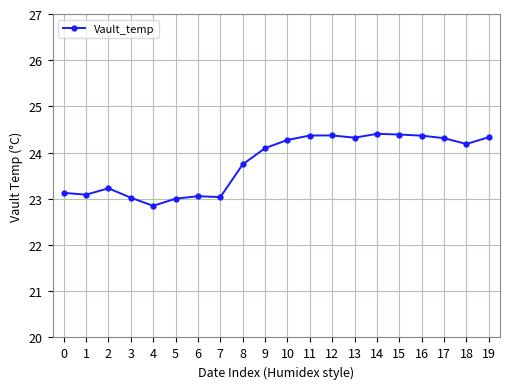

Approximately how many times larger is the value at 2 compared to 10?

1.0